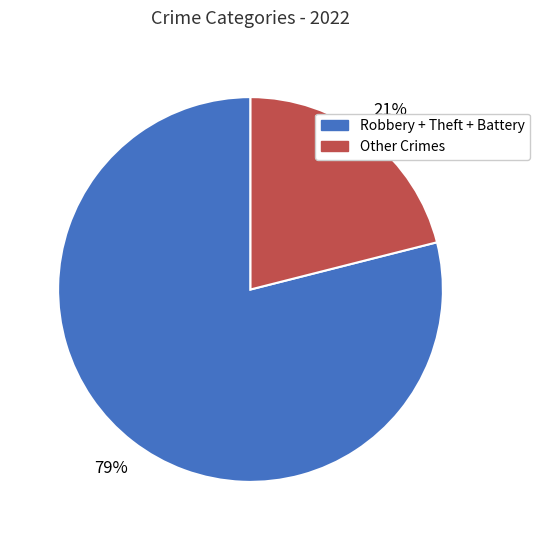

Is there any slice that represents more than half of the pie?

Yes